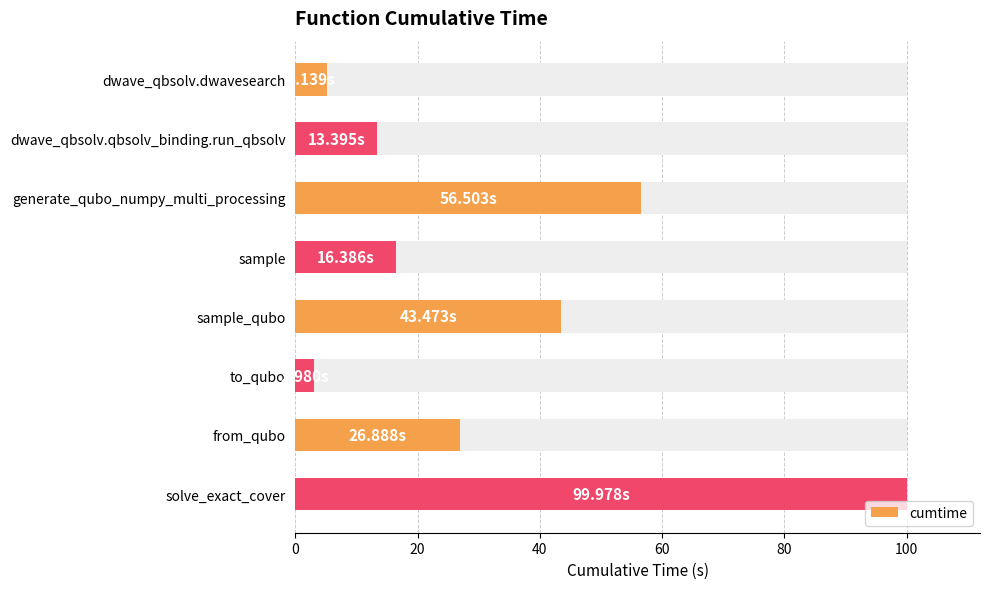

What is the value of the 8th bar from the left?

100.0